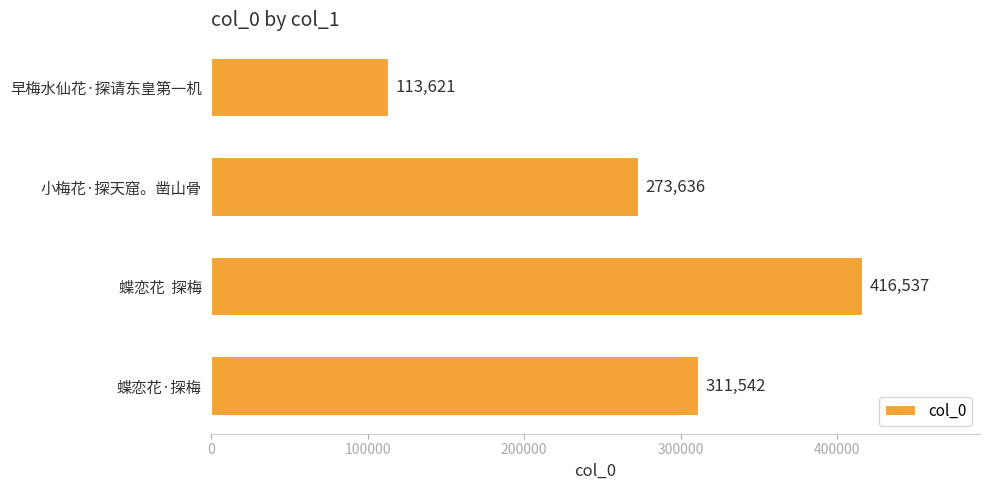

Reading bottom to top, what are all the values shown in this chart?

蝶恋花·探梅=311542	蝶恋花  探梅=416537	小梅花·探天窟。凿山骨=273636	早梅水仙花·探请东皇第一机=113621